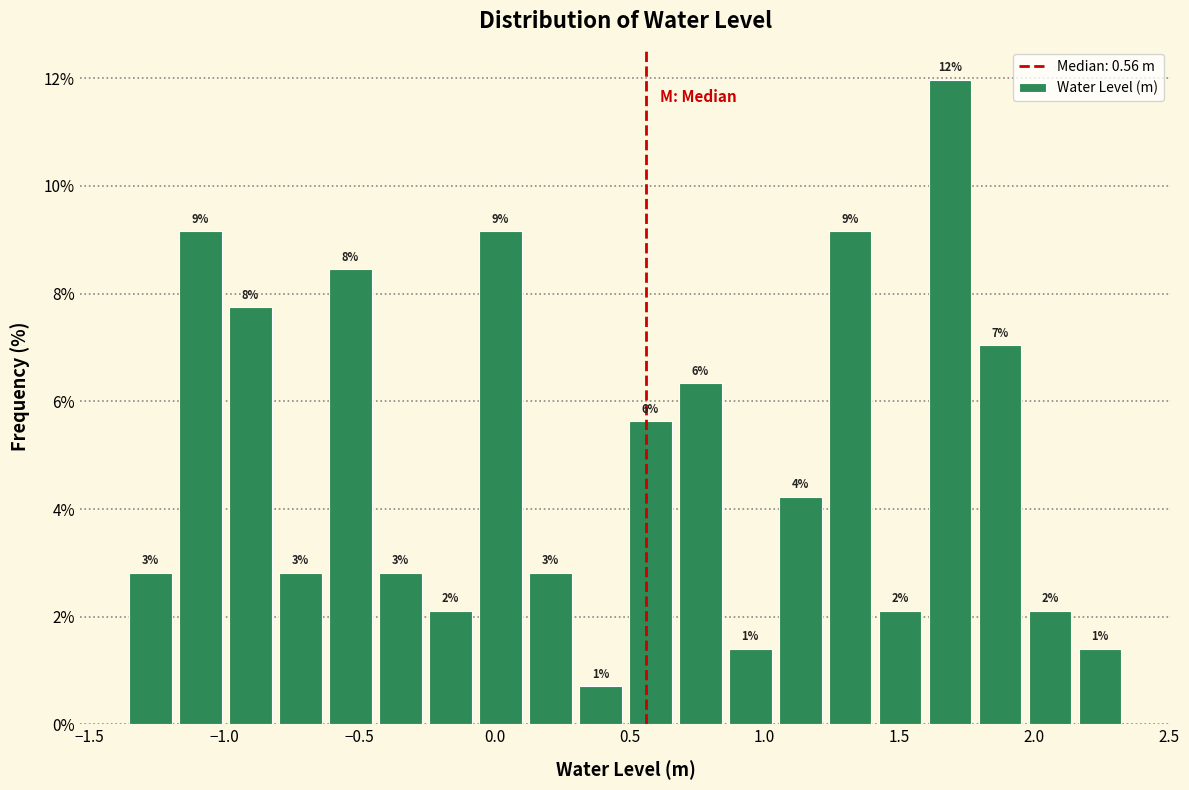

Read against the x-axis, roughly where is the centre of the tallest bar?

1.70